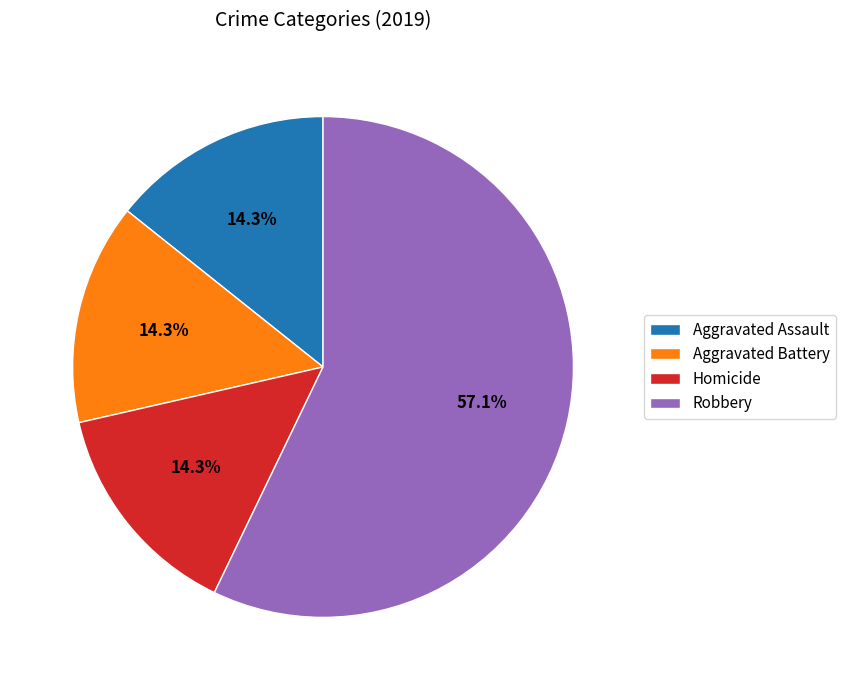

What portion of the pie excludes Aggravated Assault?

85.7%